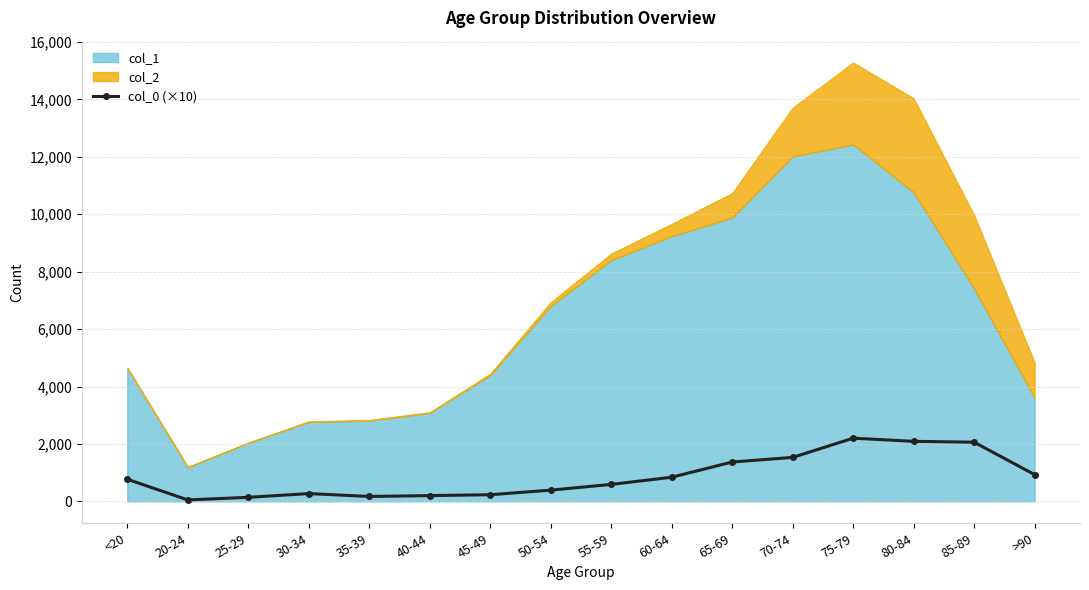

The value of col_0 (×10) at 75-79 is 3317. True or false?

False